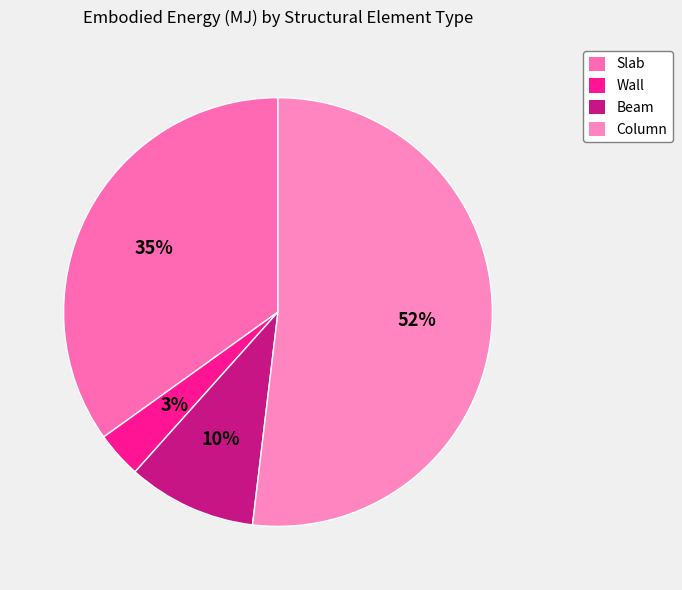

What percentage do Column and Beam together represent?

61.6%